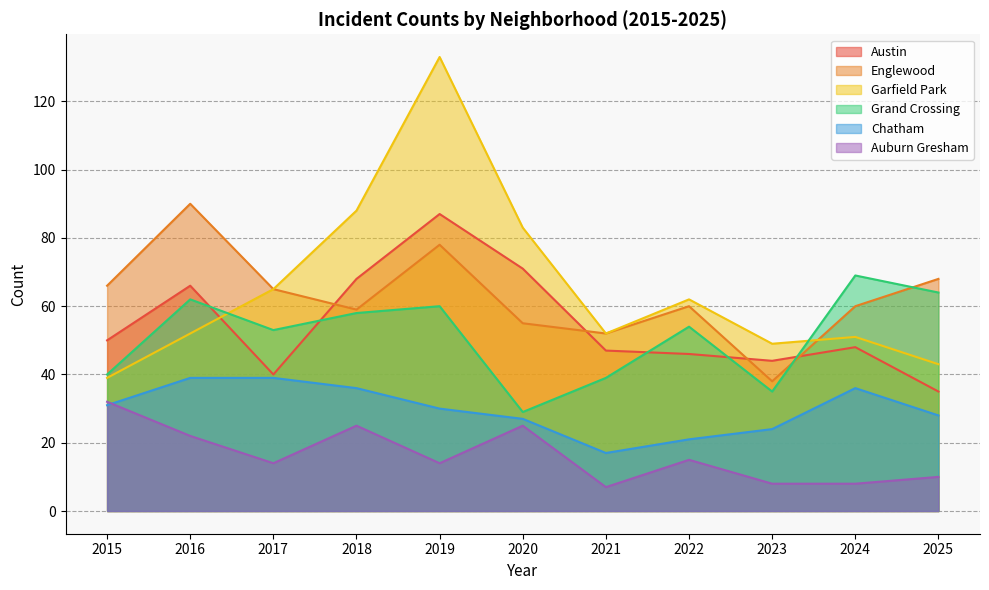

What is the value of the Garfield Park point at the 11th from the left?

43